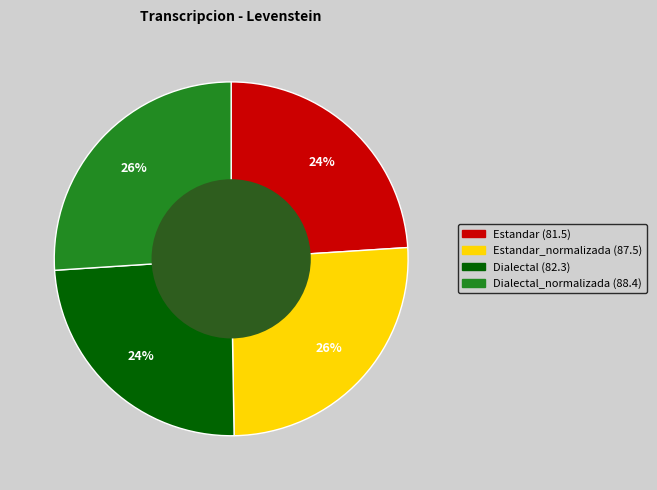

To the nearest percent, what is the average slice percentage?

25%